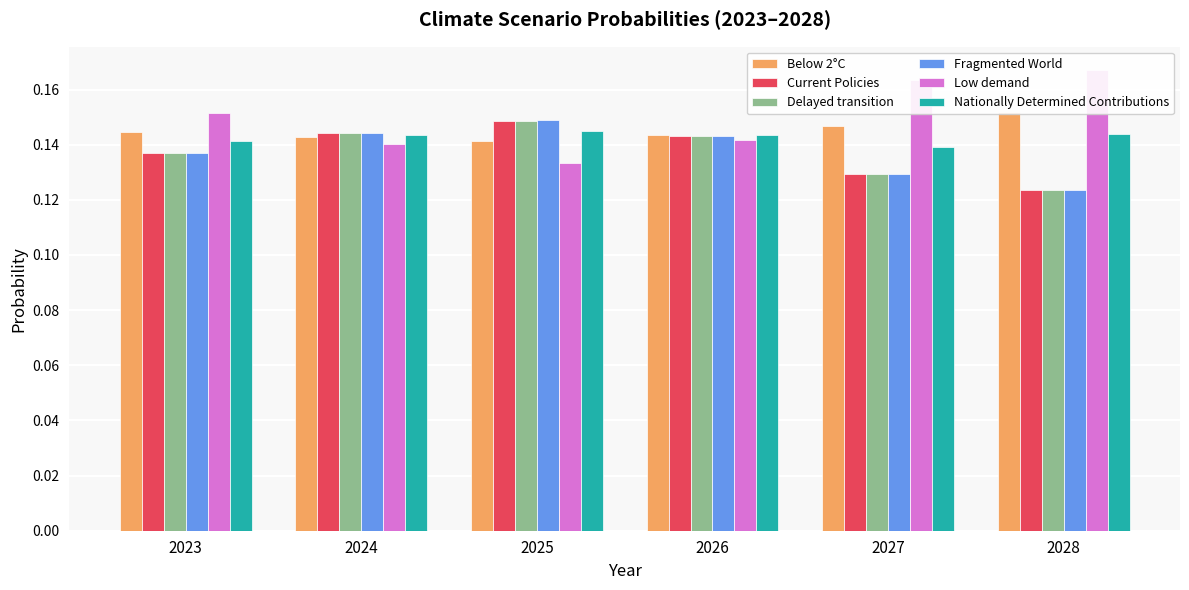

Between 2025 and 2028, which series saw the biggest shift?

Low demand